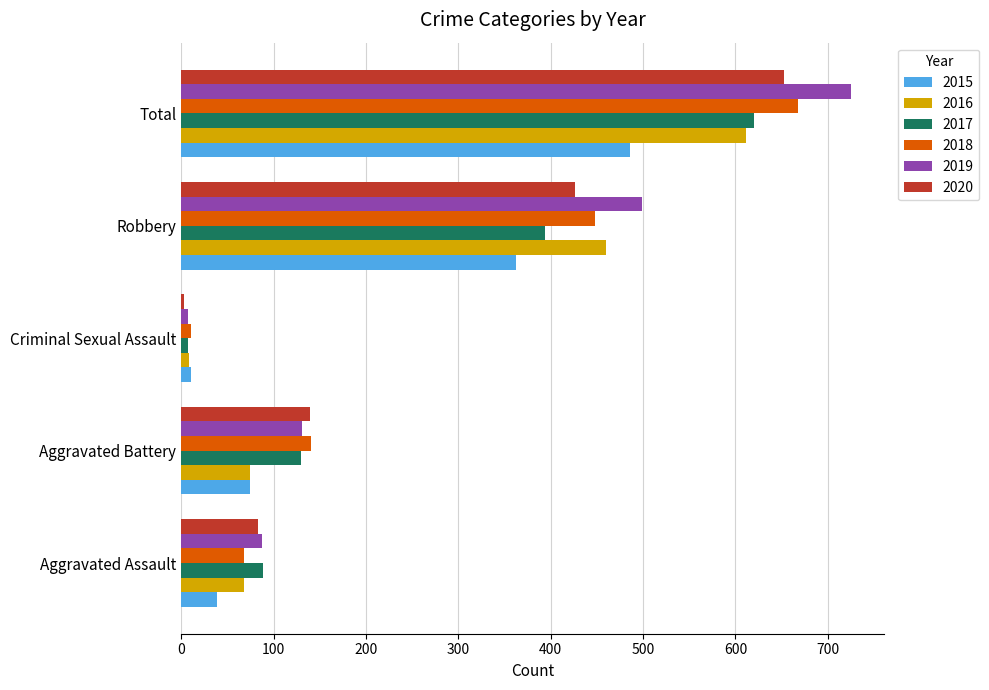

Which series has the widest spread of values?

2019